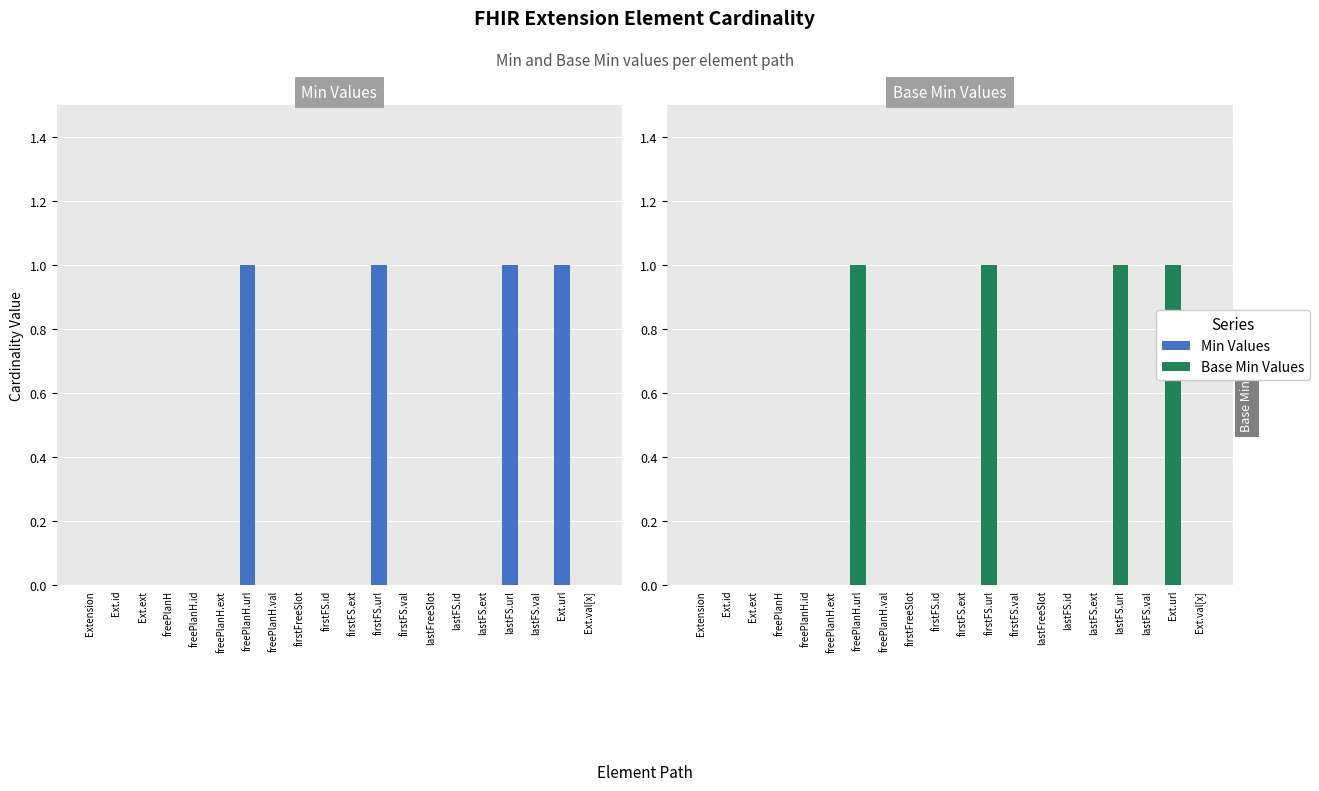

Reading left to right, extract all data points from this chart.

Min Values: Extension=0	Ext.id=0	Ext.ext=0	freePlanH=0	freePlanH.id=0	freePlanH.ext=0	freePlanH.url=1	freePlanH.val=0	firstFreeSlot=0	firstFS.id=0	firstFS.ext=0	firstFS.url=1	firstFS.val=0	lastFreeSlot=0	lastFS.id=0	lastFS.ext=0	lastFS.url=1	lastFS.val=0	Ext.url=1	Ext.val[x]=0
Base Min Values: Extension=0	Ext.id=0	Ext.ext=0	freePlanH=0	freePlanH.id=0	freePlanH.ext=0	freePlanH.url=1	freePlanH.val=0	firstFreeSlot=0	firstFS.id=0	firstFS.ext=0	firstFS.url=1	firstFS.val=0	lastFreeSlot=0	lastFS.id=0	lastFS.ext=0	lastFS.url=1	lastFS.val=0	Ext.url=1	Ext.val[x]=0